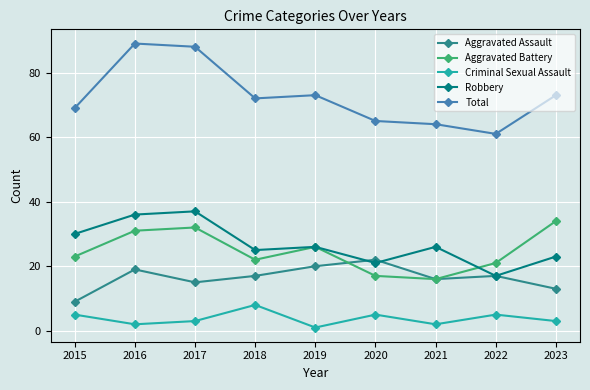

In Robbery, how many points are lower than both neighbors (excluding endpoints)?

3